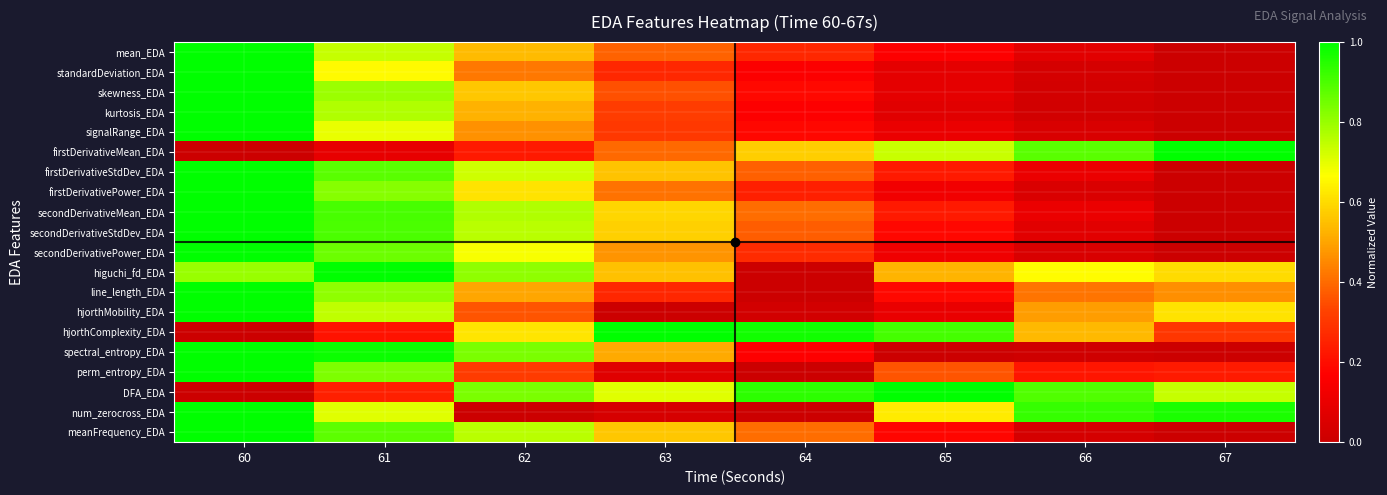

What is the total value across all series at 60?

16.8